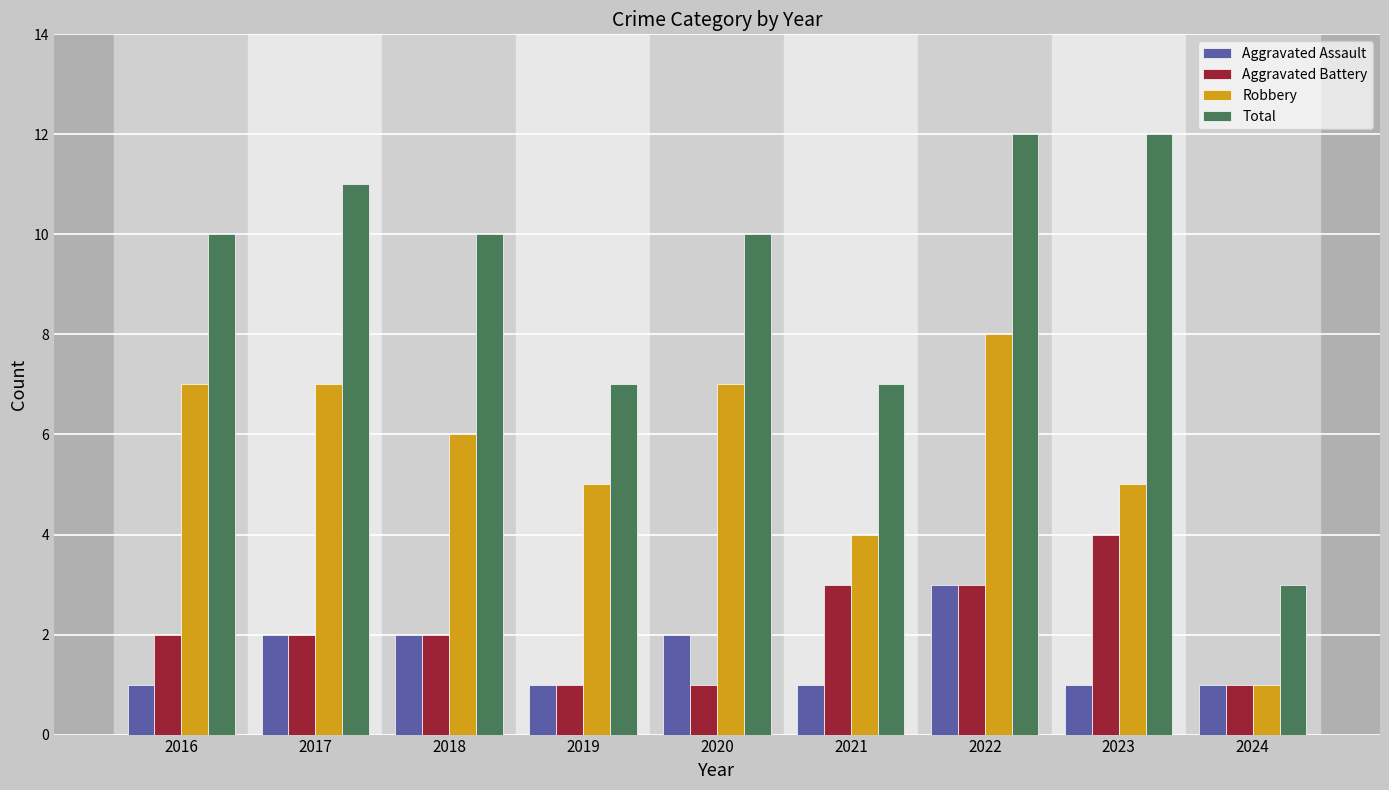

What is the difference between the maximum and minimum values in the Total series?

9